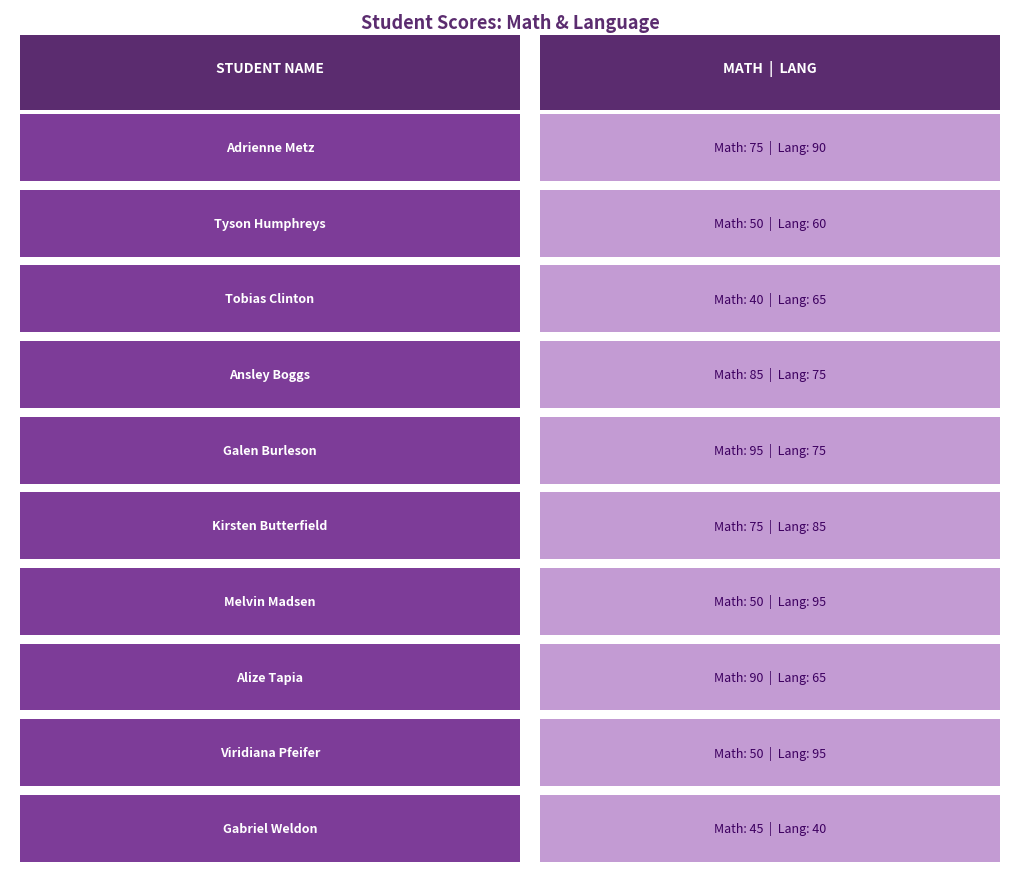

True or false: lang has a value of 62 at Adrienne Metz.

False